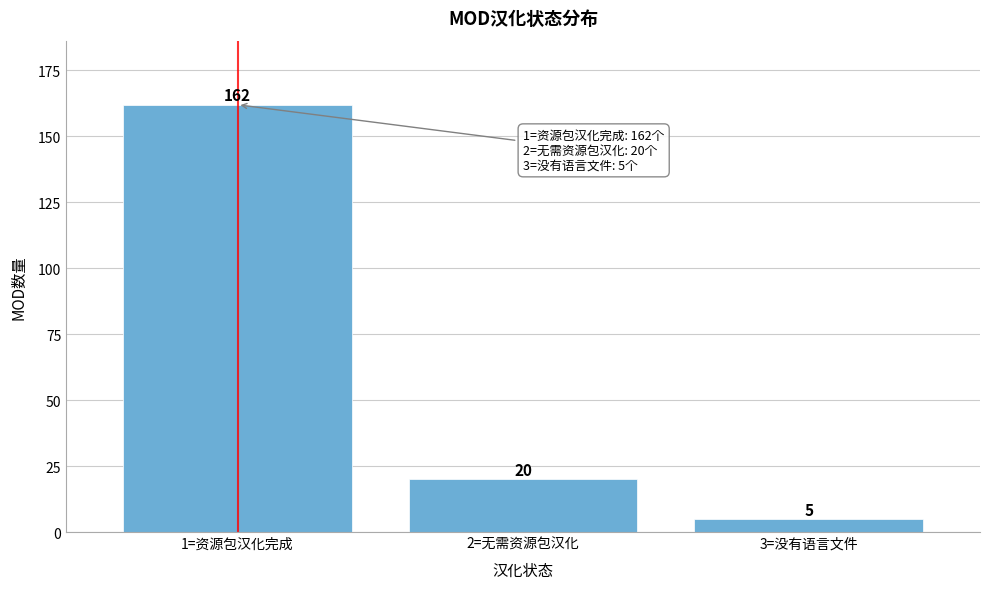

Reading left to right, extract all data points from this chart.

1=资源包汉化完成=162	2=无需资源包汉化=20	3=没有语言文件=5